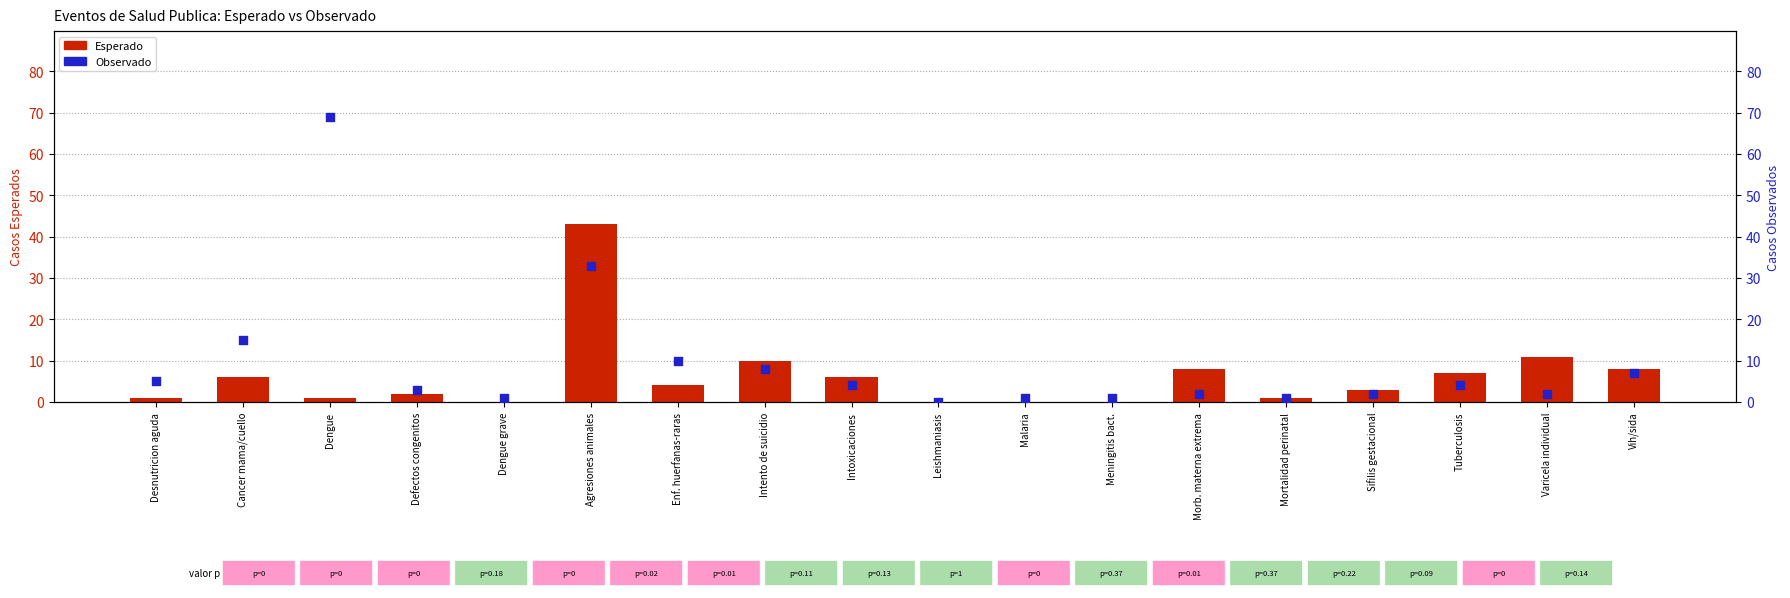

Is the value of Observado at Enf. huerfanas-raras greater than the value of Esperado at Agresiones animales?

No